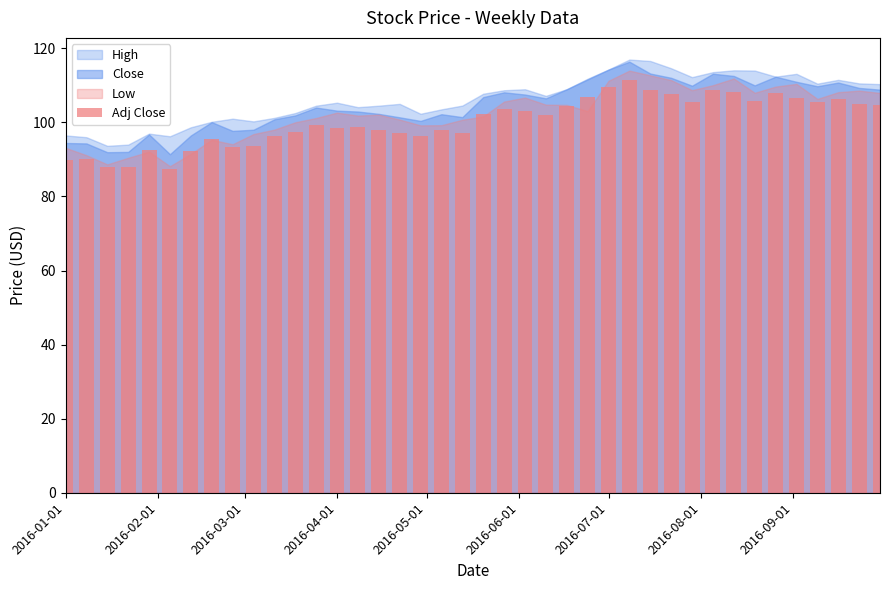

What is the difference between the maximum and minimum values?

24.2